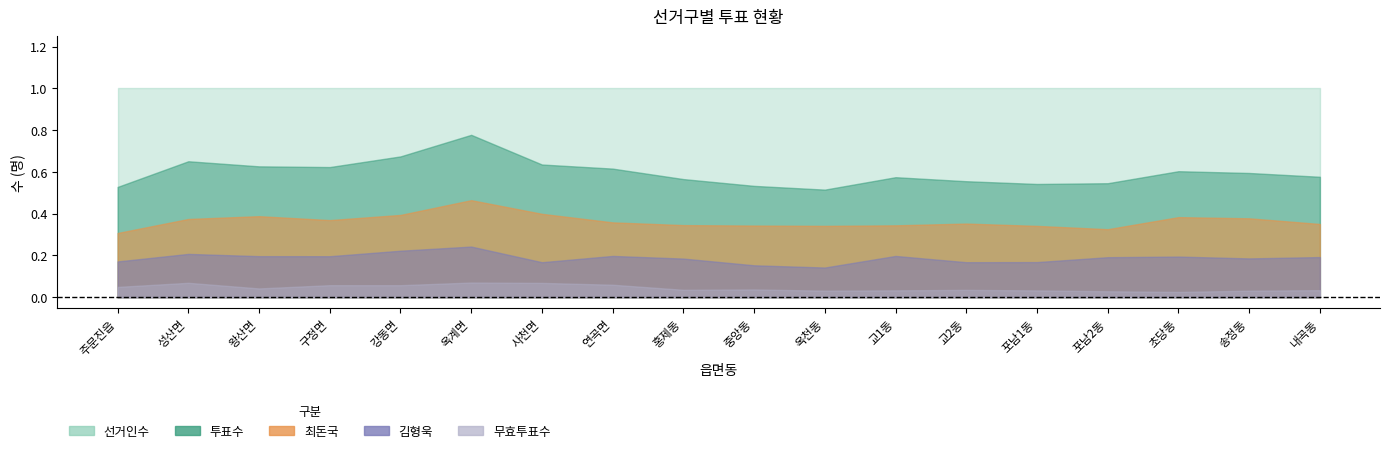

Which series has the largest total across all categories?

선거인수